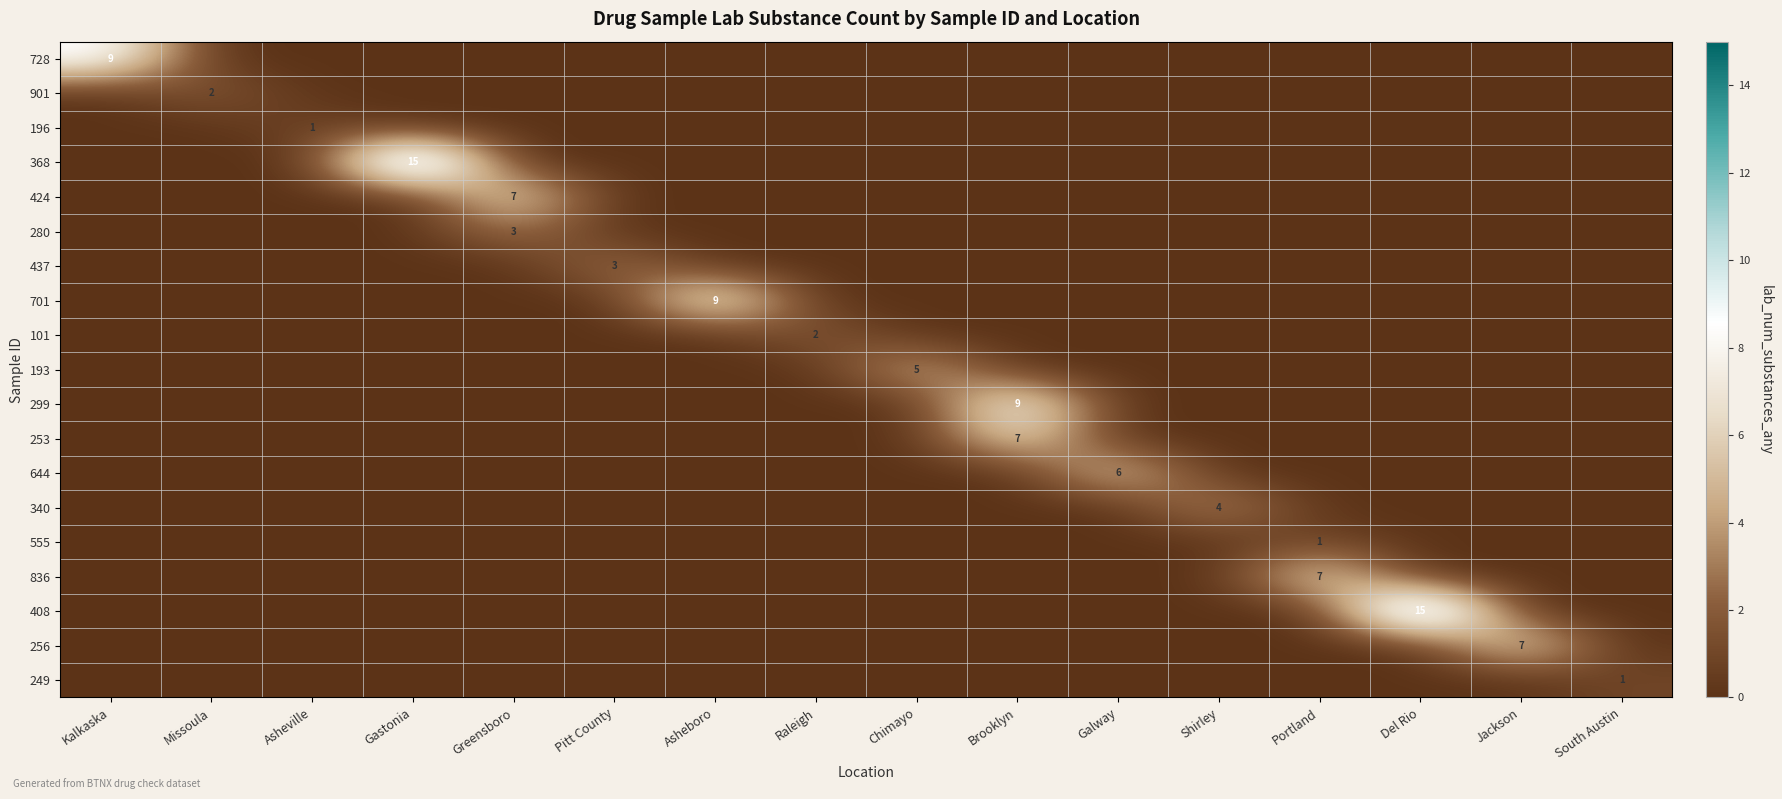

At which category is the sum across all series the highest?

Brooklyn